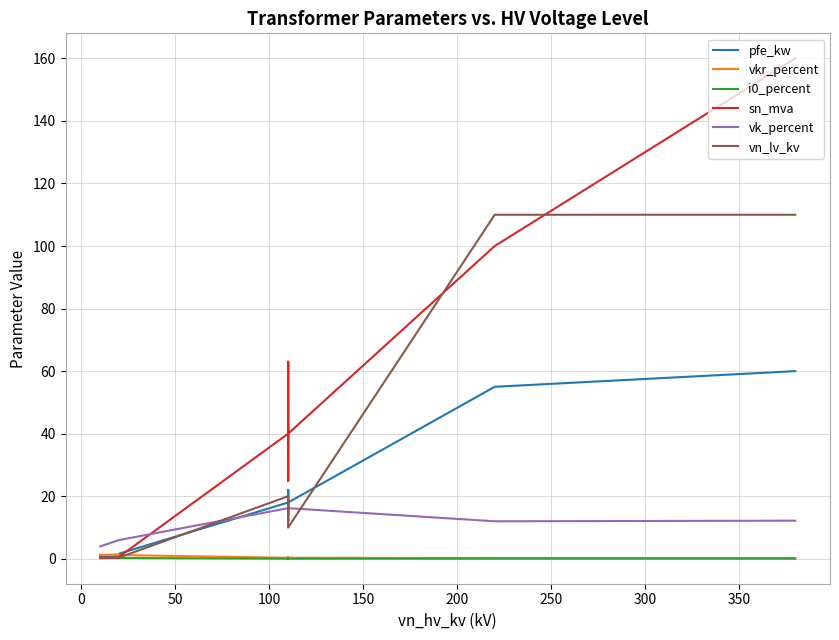

What is the value of the i0_percent point at the 12th from the left?

0.1